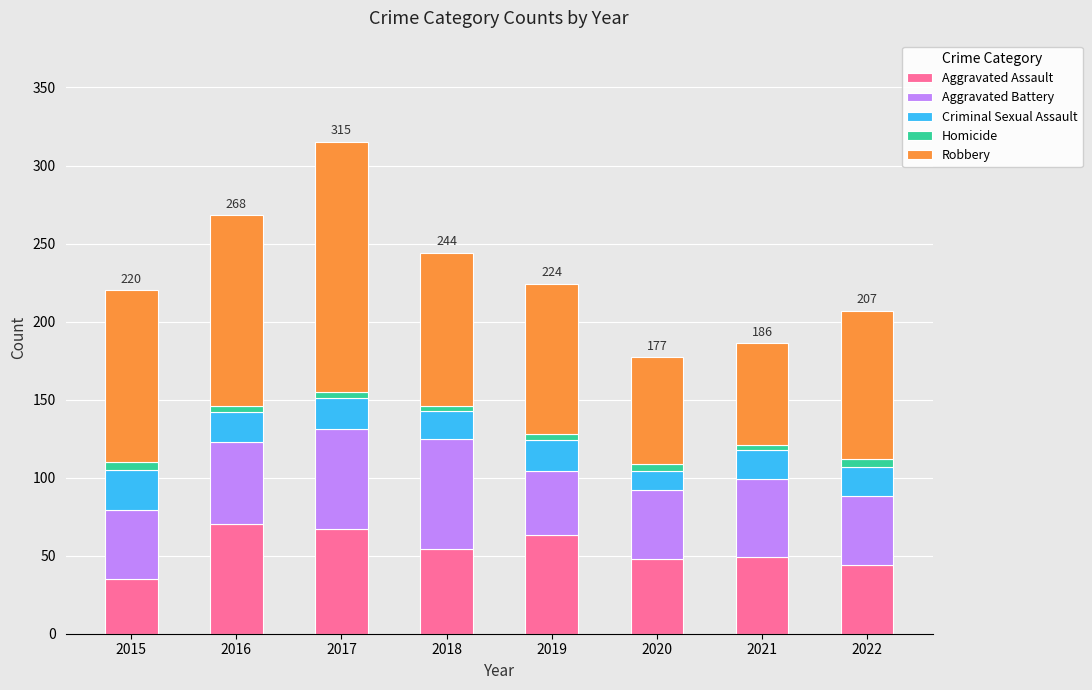

What is the highest value of the Aggravated Assault series?

70